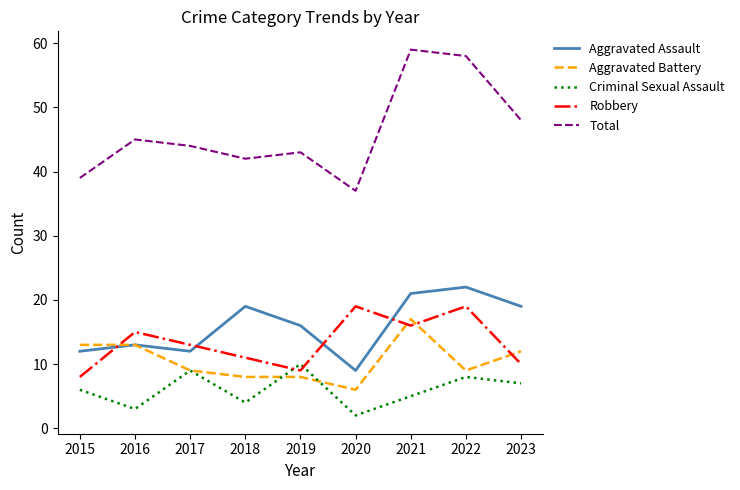

Which category has the highest value across all series?

2021